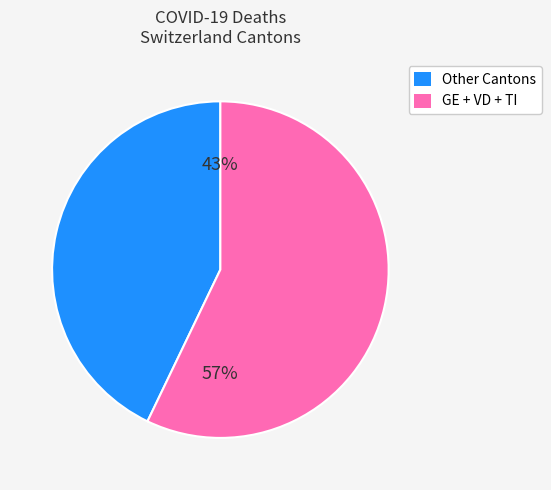

Is there any slice that represents more than half of the pie?

Yes